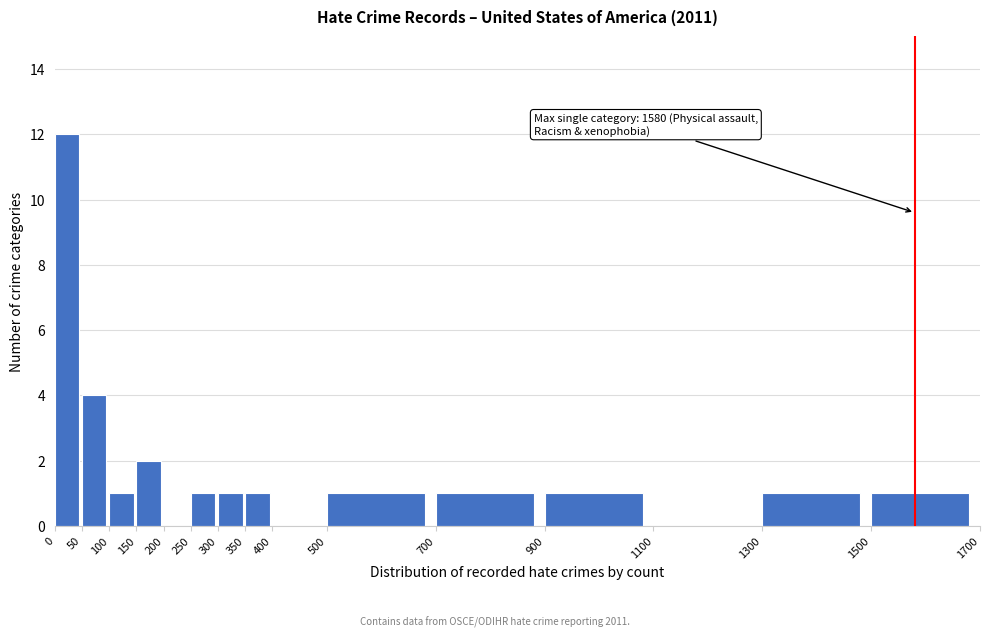

Over which range of the x-axis is the bar tallest?

0 to 50